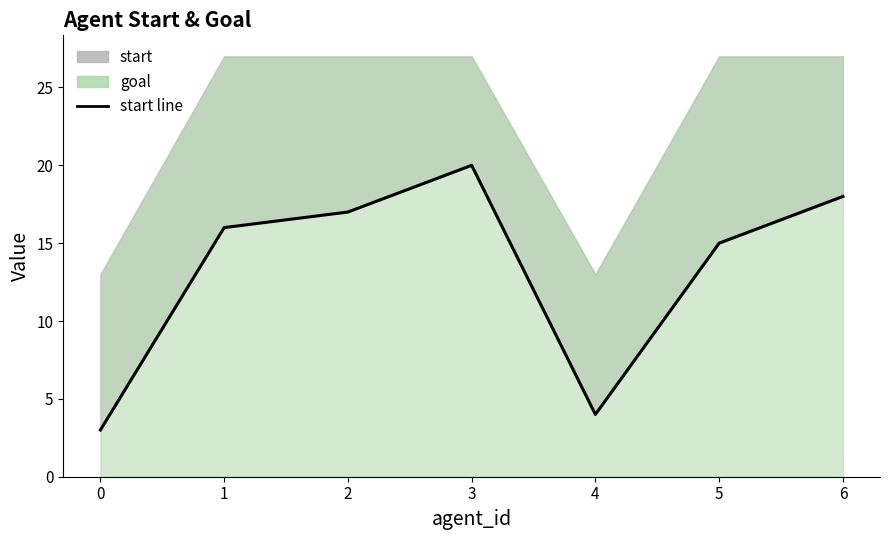

Does the chart display data point markers on the line(s)?

No